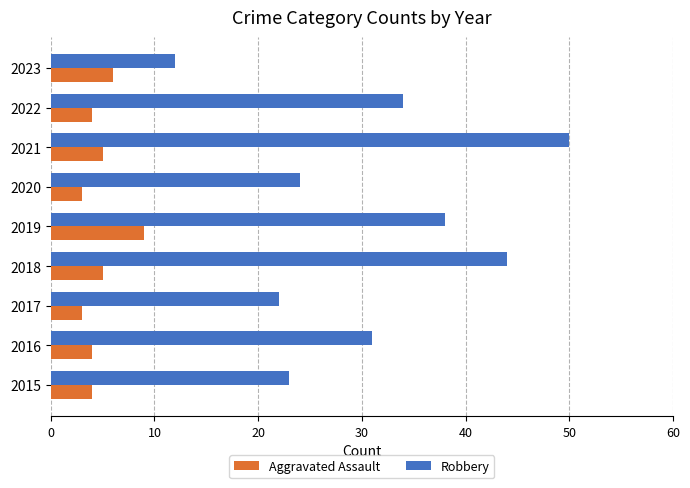

True or false: Robbery has a value of 24 at 2020.

True